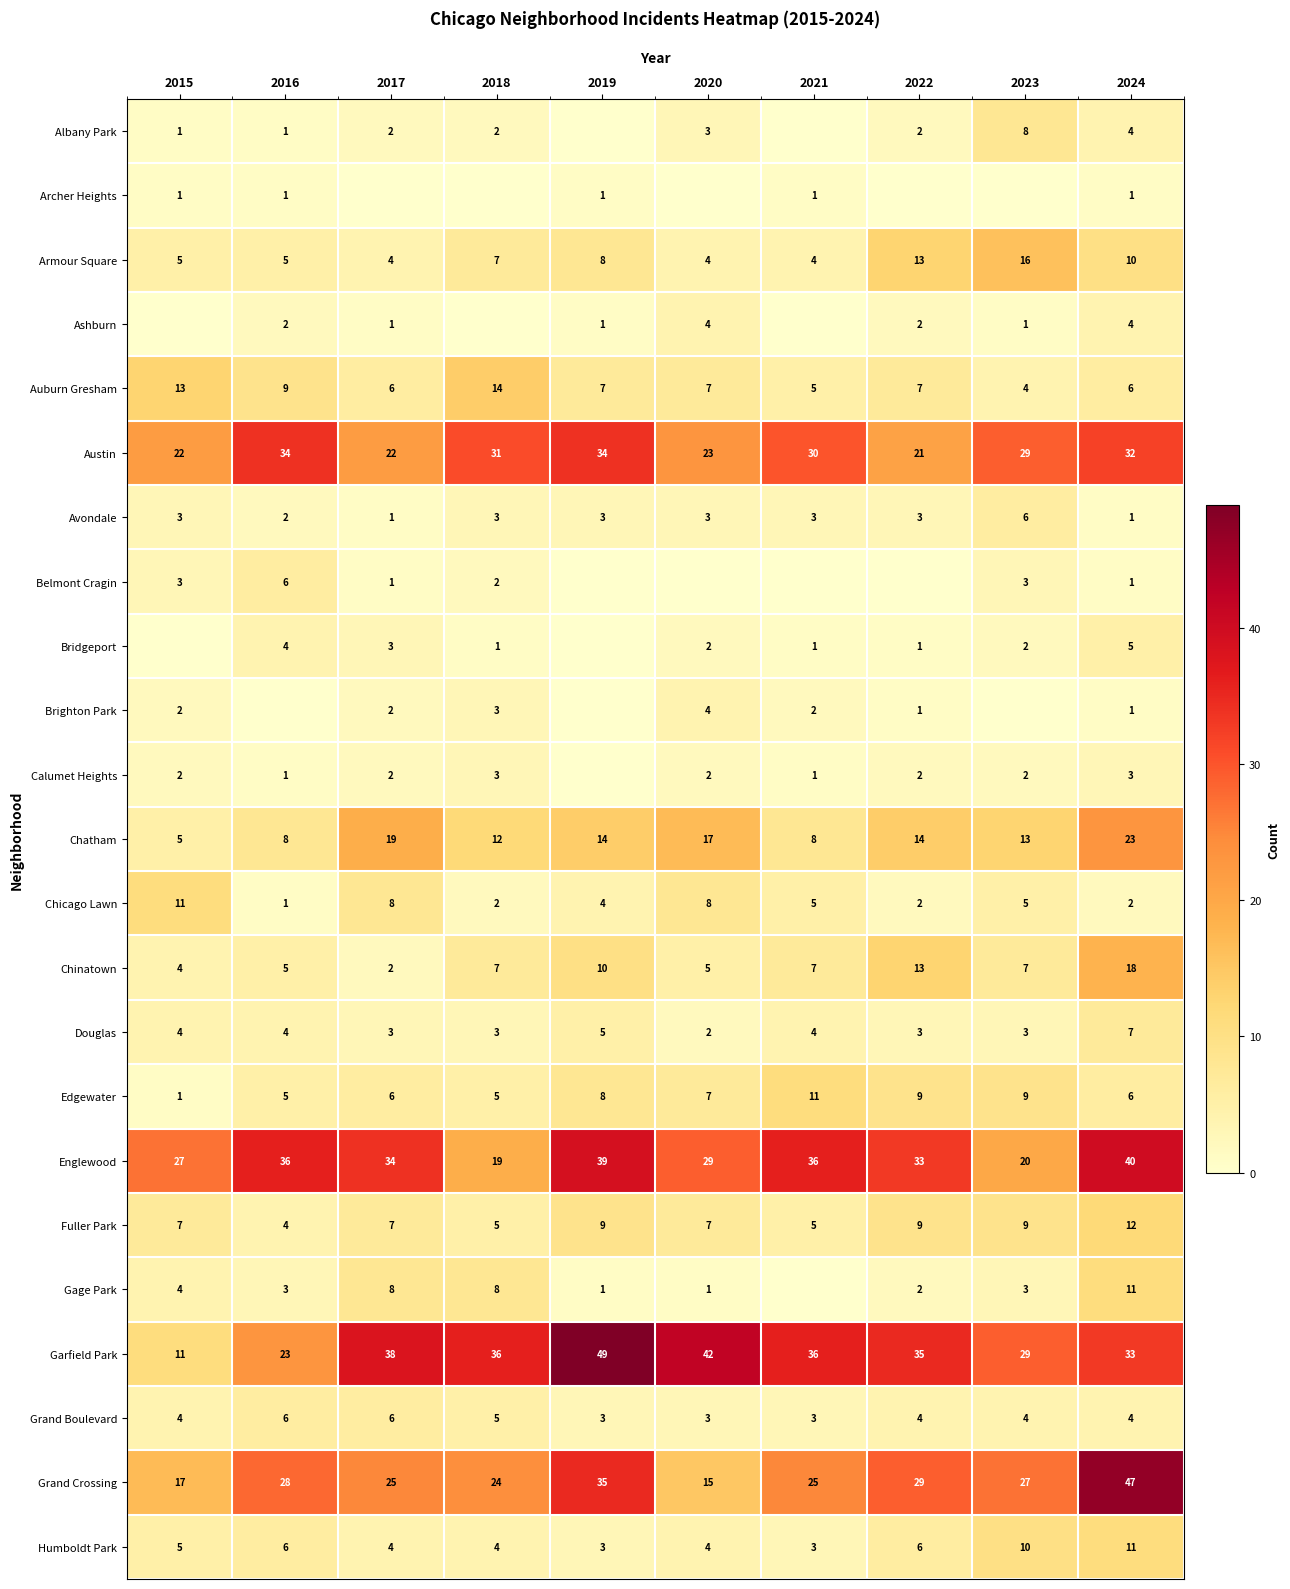

At 2023, list the series in order from smallest to largest.

Archer Heights, Brighton Park, Ashburn, Bridgeport, Calumet Heights, Belmont Cragin, Douglas, Gage Park, Auburn Gresham, Grand Boulevard, Chicago Lawn, Avondale, Chinatown, Albany Park, Edgewater, Fuller Park, Humboldt Park, Chatham, Armour Square, Englewood, Grand Crossing, Austin, Garfield Park